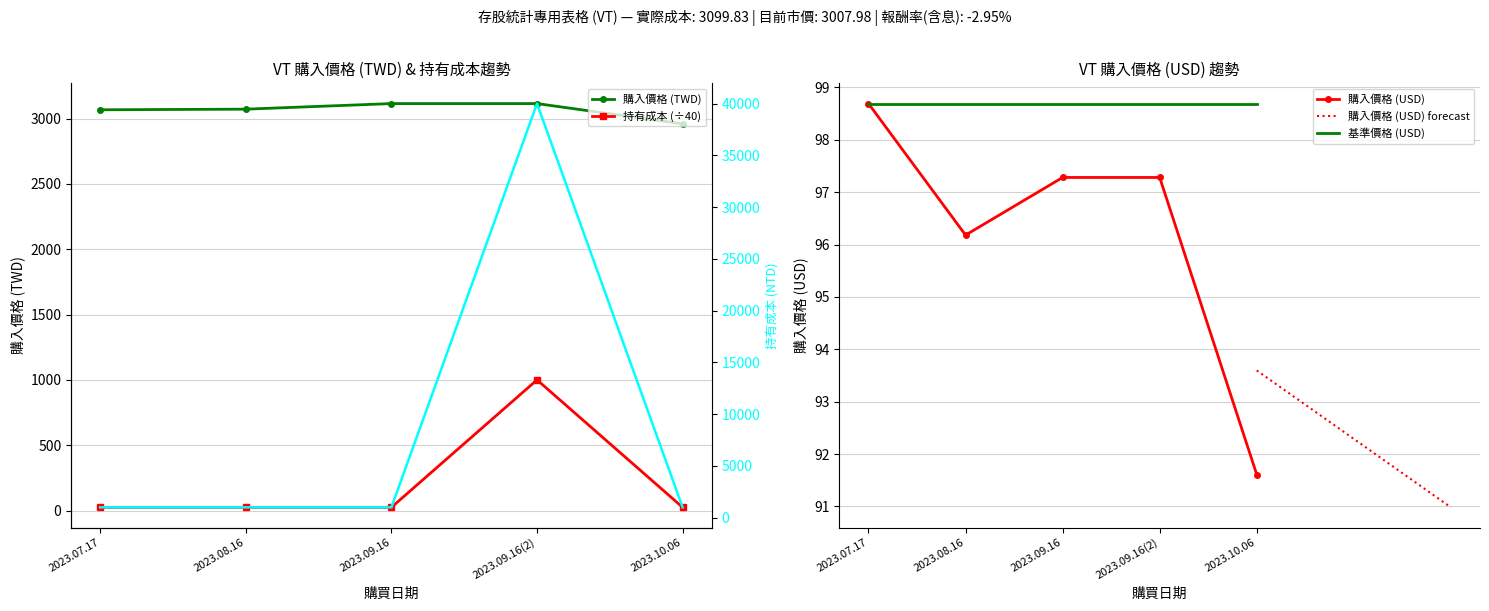

True or false: 購入價格(TWD) and 購入價格(USD) intersect in this chart.

False